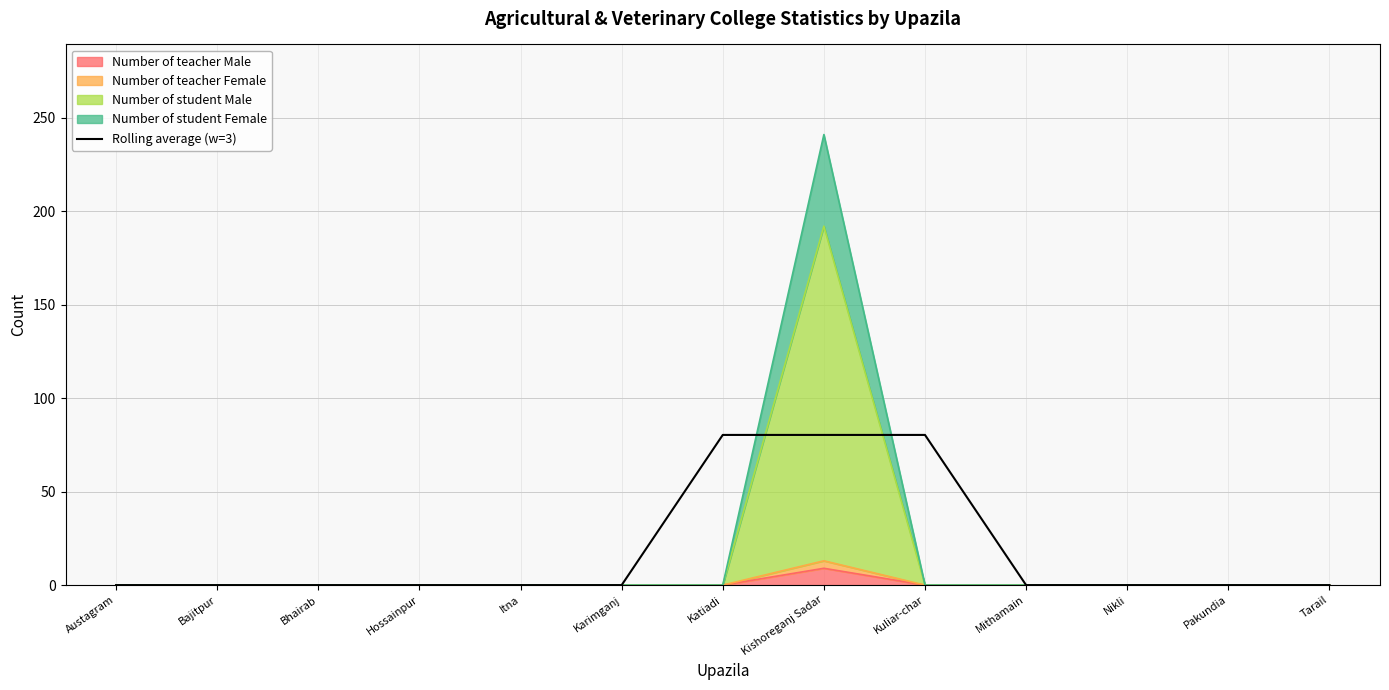

What position from the left is Karimganj?

6